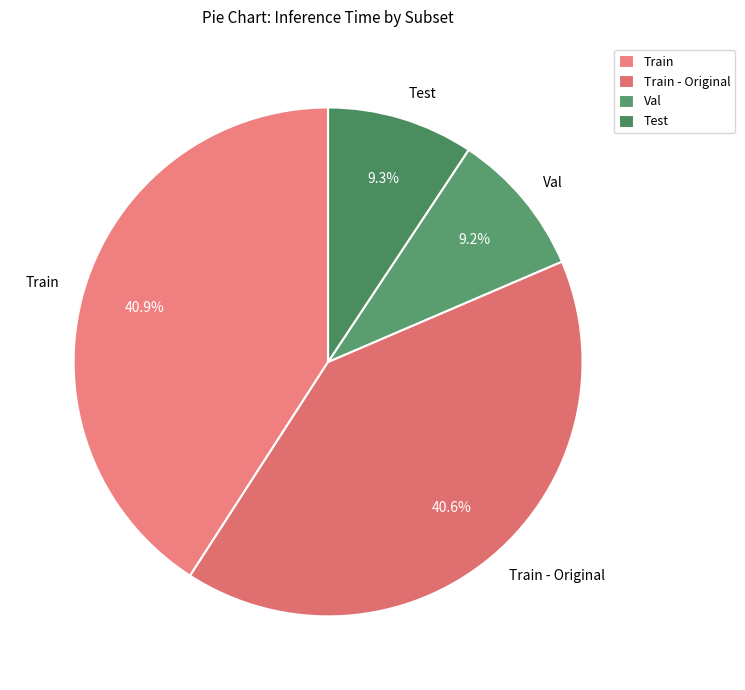

Is it true that Test is 15% of the pie?

False